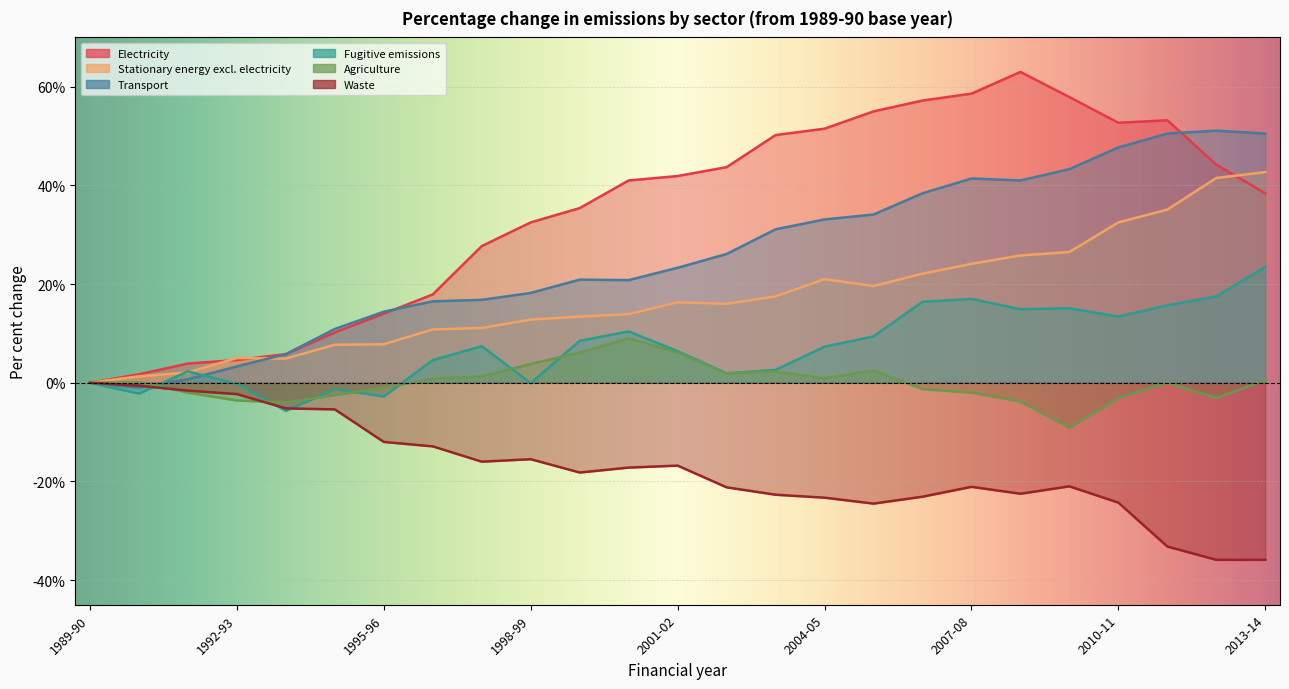

At 2004-05, list the series in order from smallest to largest.

Waste, Agriculture, Fugitive emissions, Stationary energy excl. electricity, Transport, Electricity